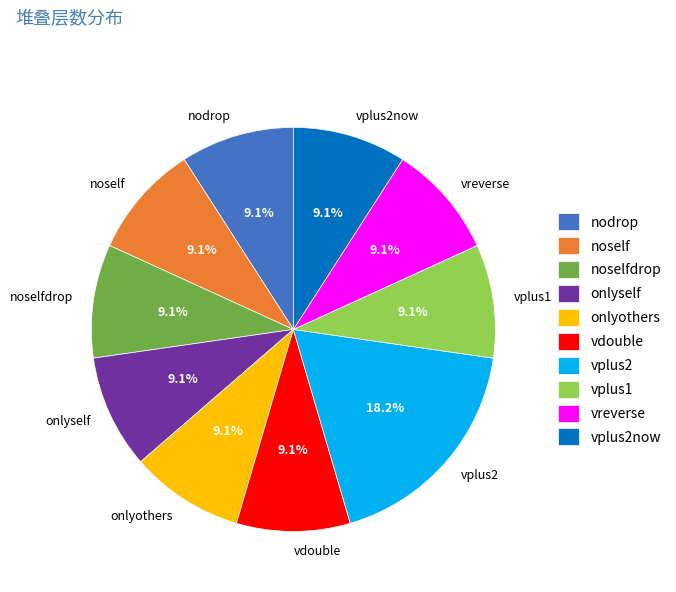

Which slice is the largest?

vplus2